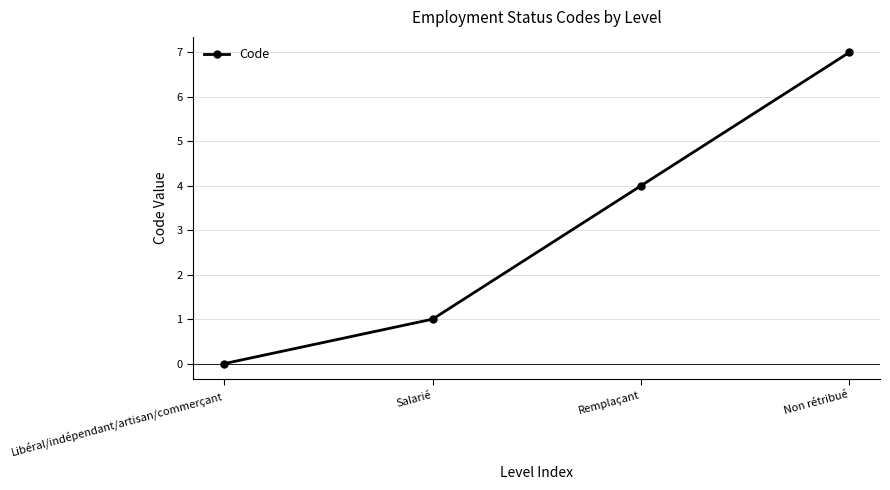

Where is the data nearest to the value 3?

Remplaçant